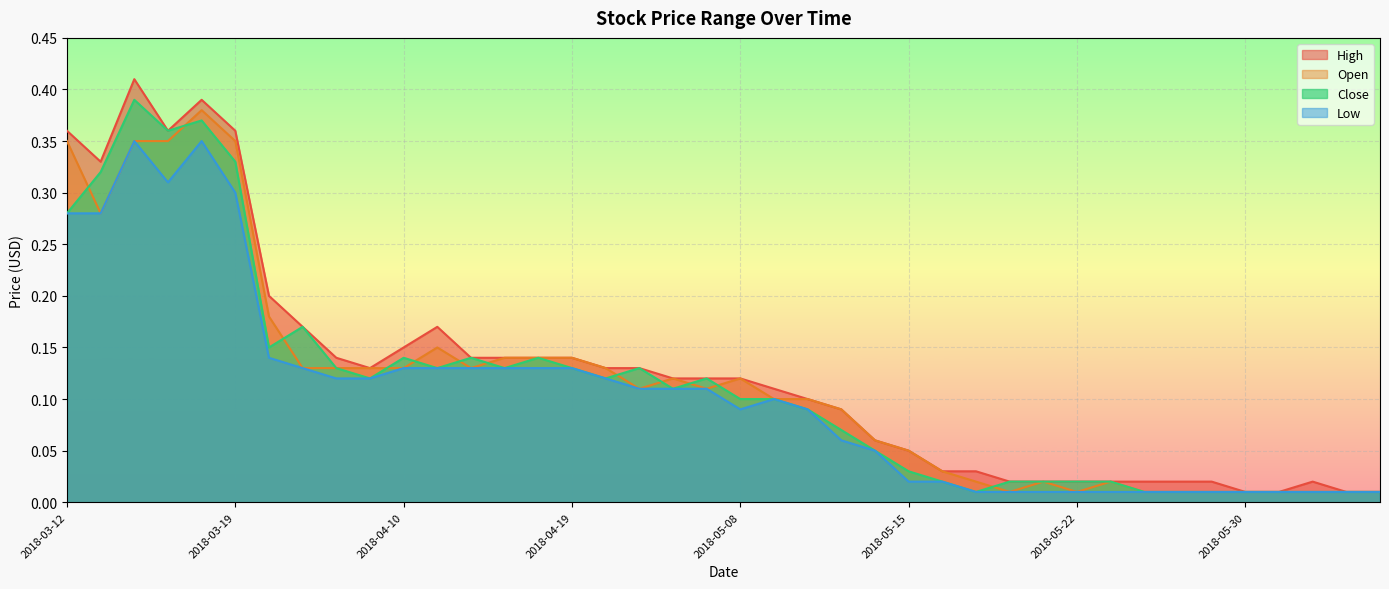

Read the Open value at 2018-03-16.

0.4